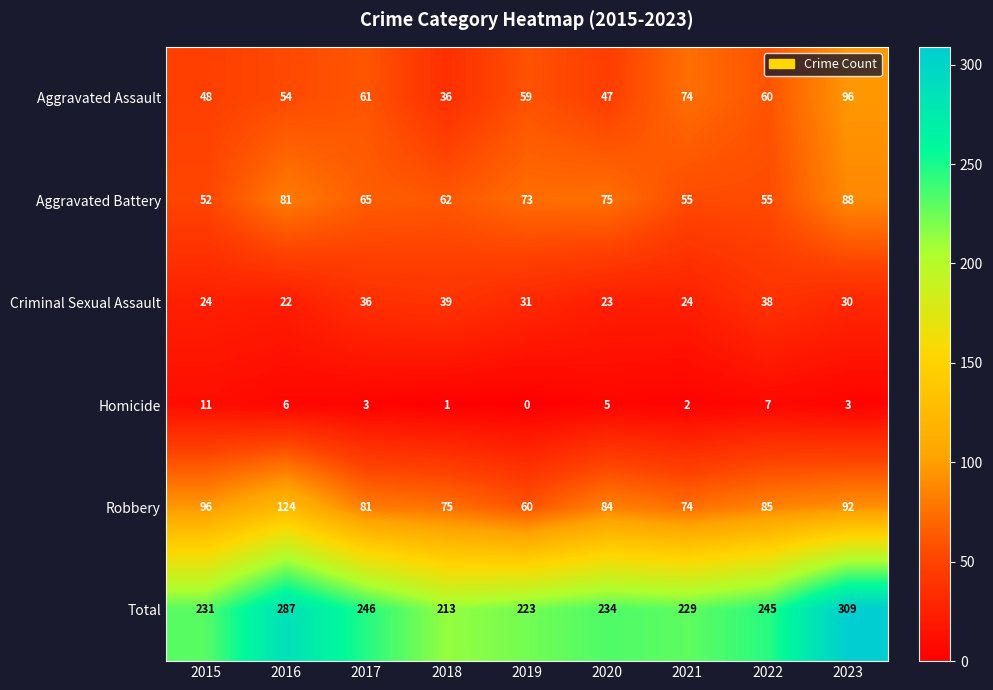

Is the value of Aggravated Assault at 2021 greater than the value of Aggravated Battery at 2019?

Yes